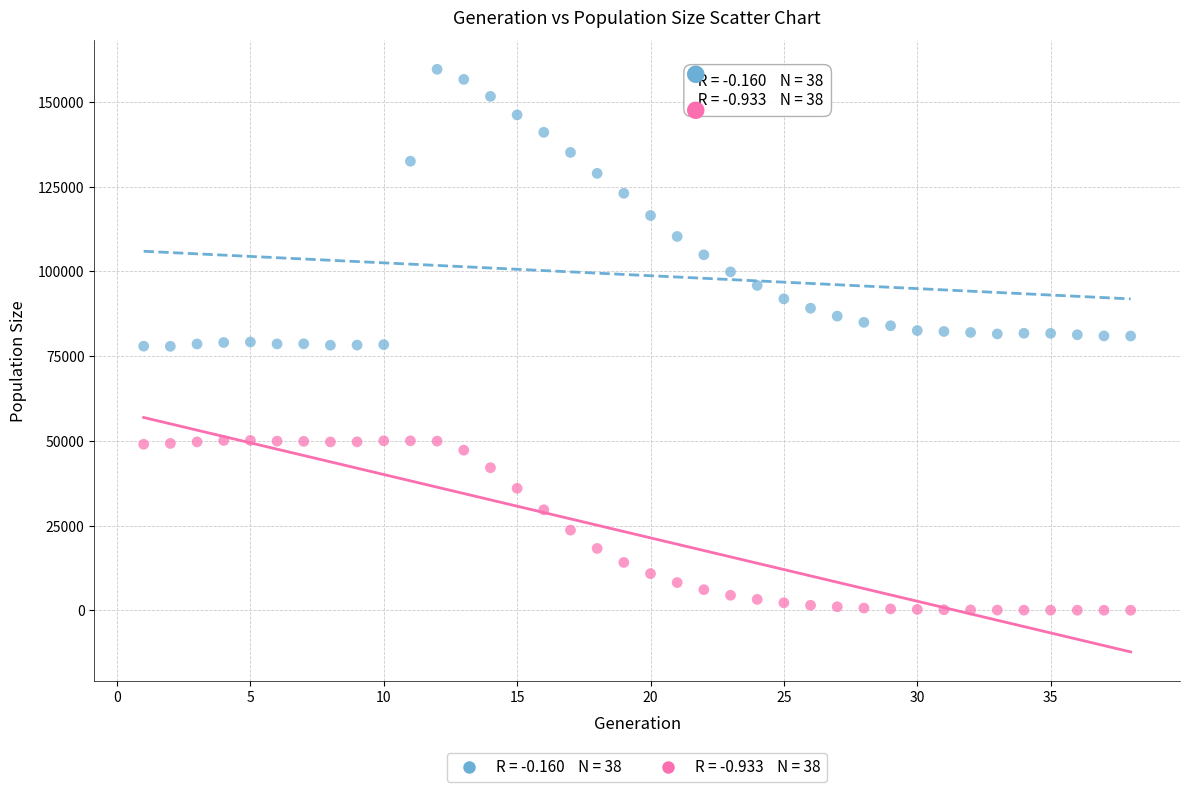

Across all data points, what is the range of Y values (max minus min)?

159645